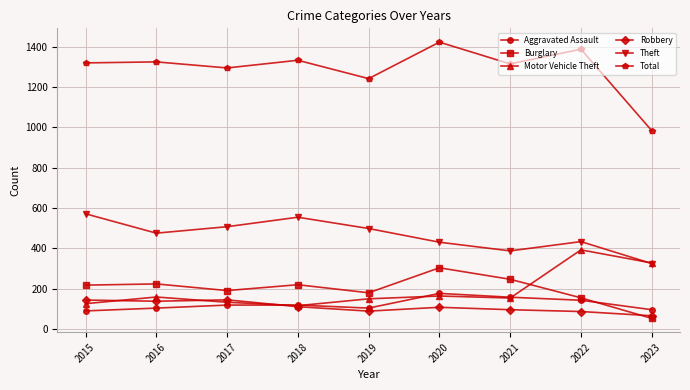

What is the maximum value for Motor Vehicle Theft?

392